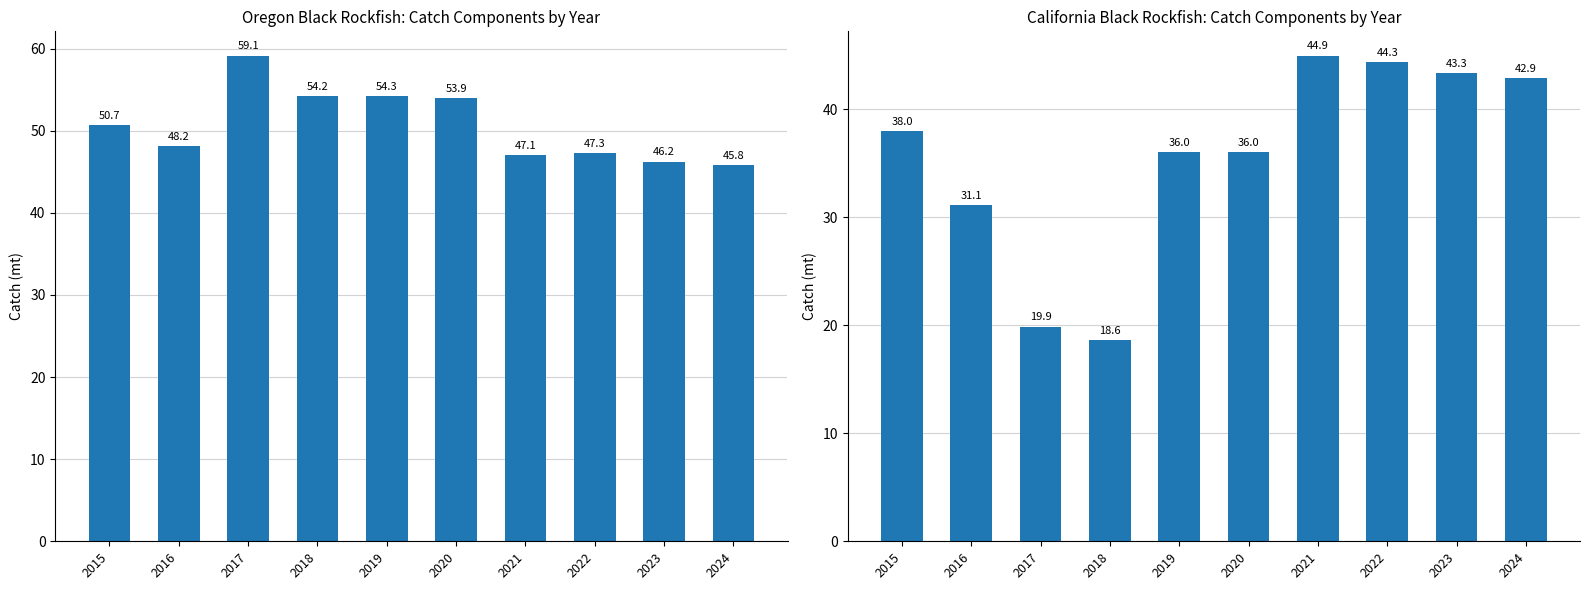

What is the difference between the OR FG DEAD values at 2022 and 2023?

1.1